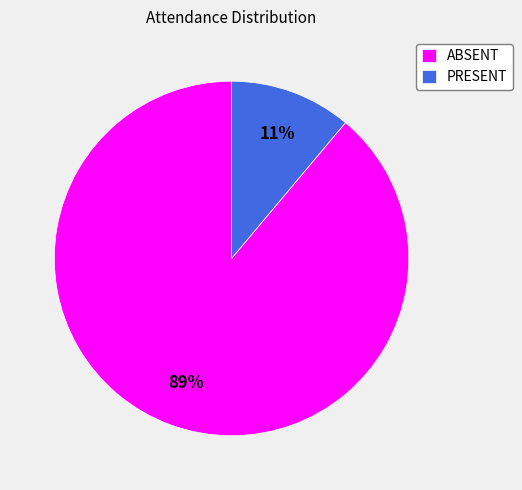

The PRESENT slice represents 24% of the pie. True or false?

False